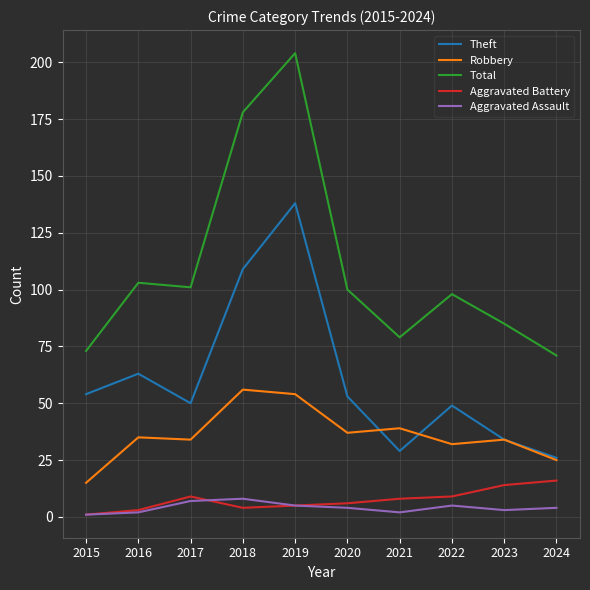

At how many categories does at least one series exceed 191?

1